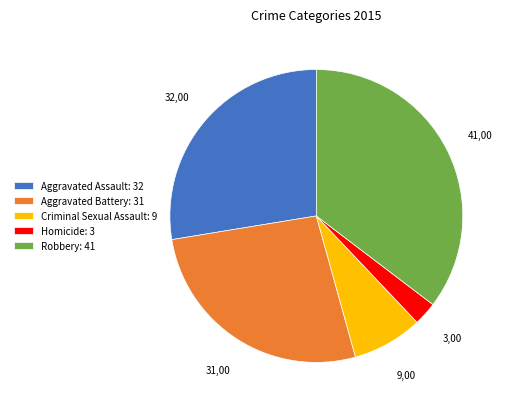

Is it true that Aggravated Assault is 28% of the pie?

True